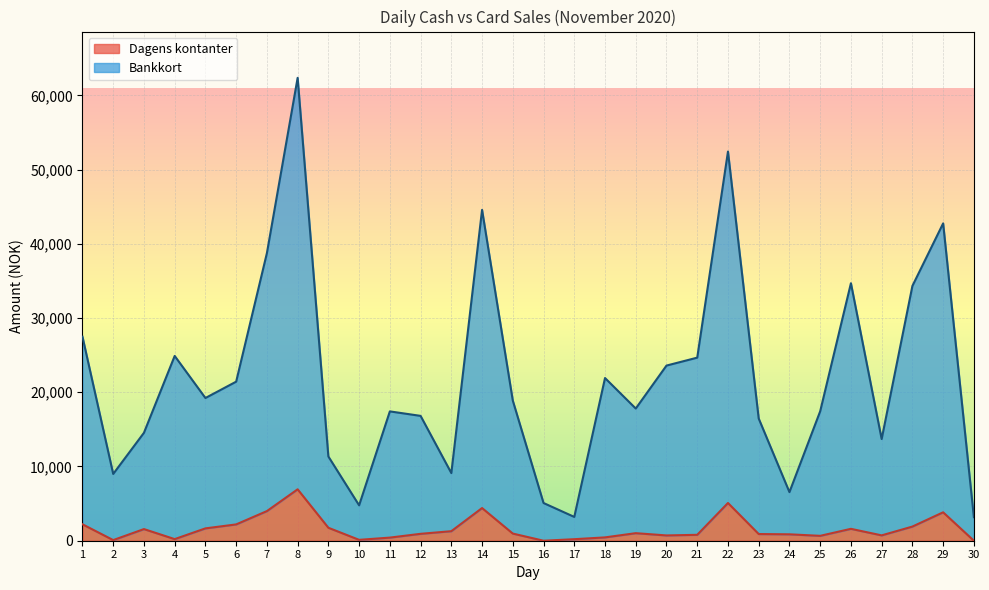

What is the average value of the Bankkort series?

21943